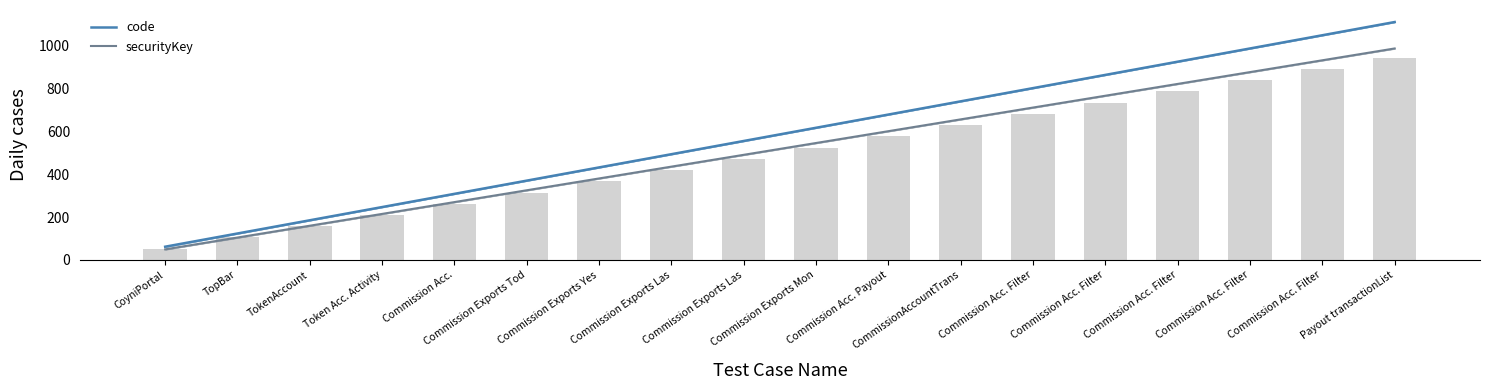

Reading right to left, transcribe all the data shown in this chart.

code: 1111.1	1049.4	987.6	925.9	864.2	802.5	740.7	679.0	617.3	555.6	493.8	432.1	370.4	308.6	246.9	185.2	123.5	61.7
securityKey: 987.6	932.5	877.3	822.1	766.9	711.7	656.5	601.3	546.1	490.9	435.7	380.5	325.3	270.2	215.0	159.8	104.6	49.4